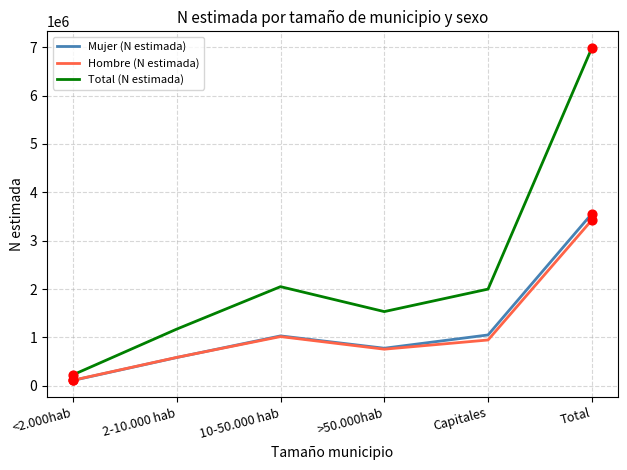

Which series has the largest total across all categories?

Total (N estimada)